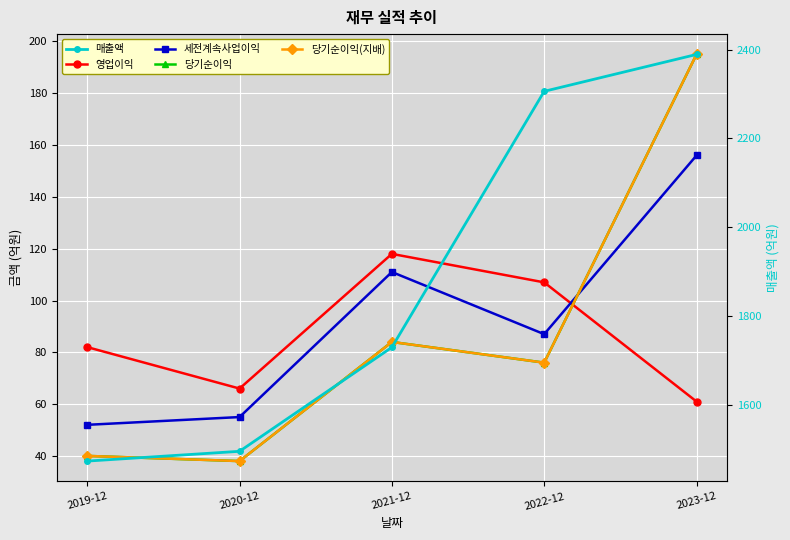

How many interior local peaks does the 영업이익 series have?

1